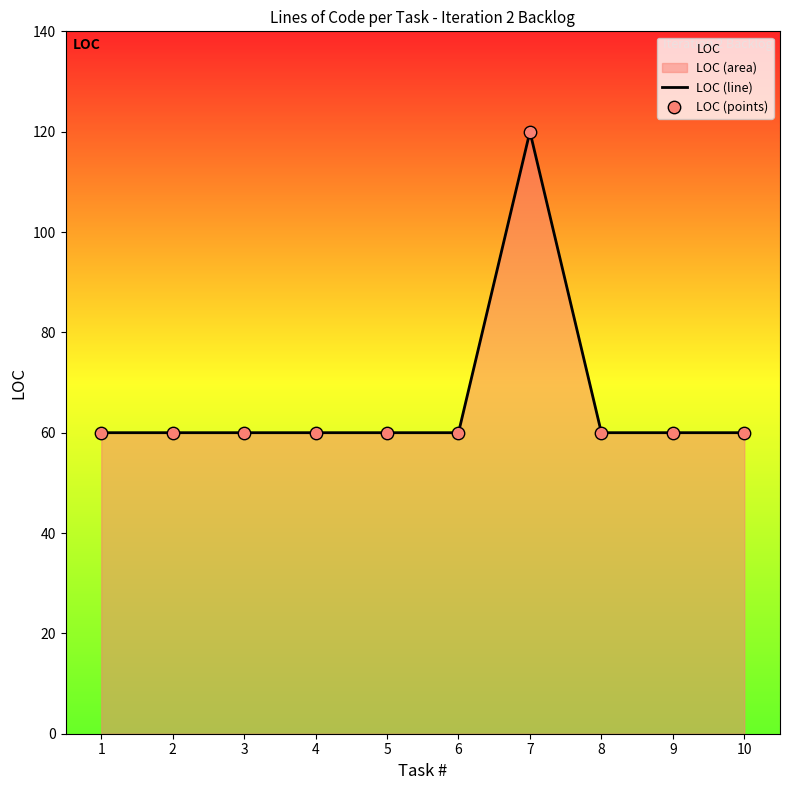

Which series contains the highest Y value?

LOC (line)